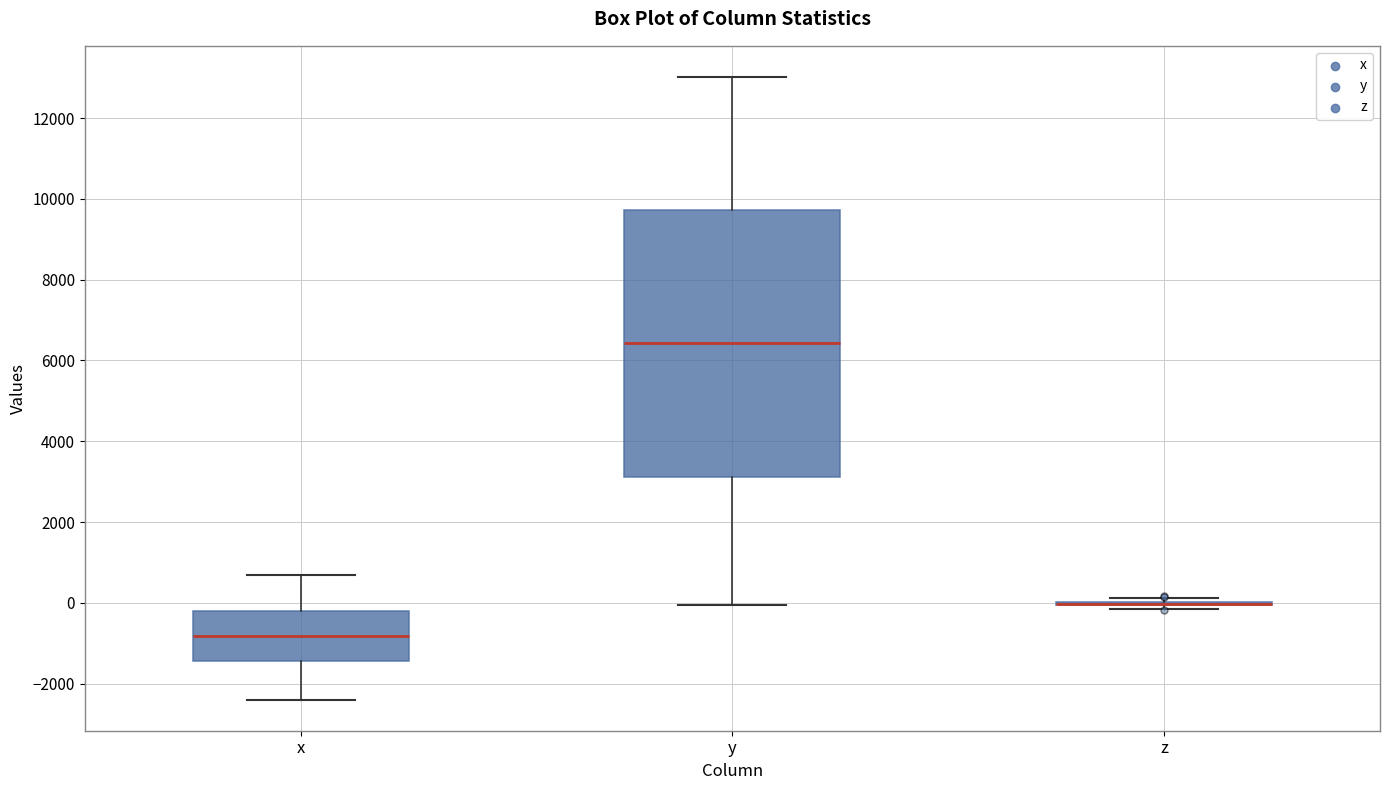

Reading left to right, read every box against the y-axis: the position of its median line, the range the box covers, and the ends of its whiskers. The values are not printed on the chart, so give them approximately, as read against the axis.

x: median -800, box -1400 to -200, whiskers -2400 to 600
y: median 6400, box 3200 to 9800, whiskers 0 to 13000
z: box collapsed to a line at 0, whiskers -200 to 200